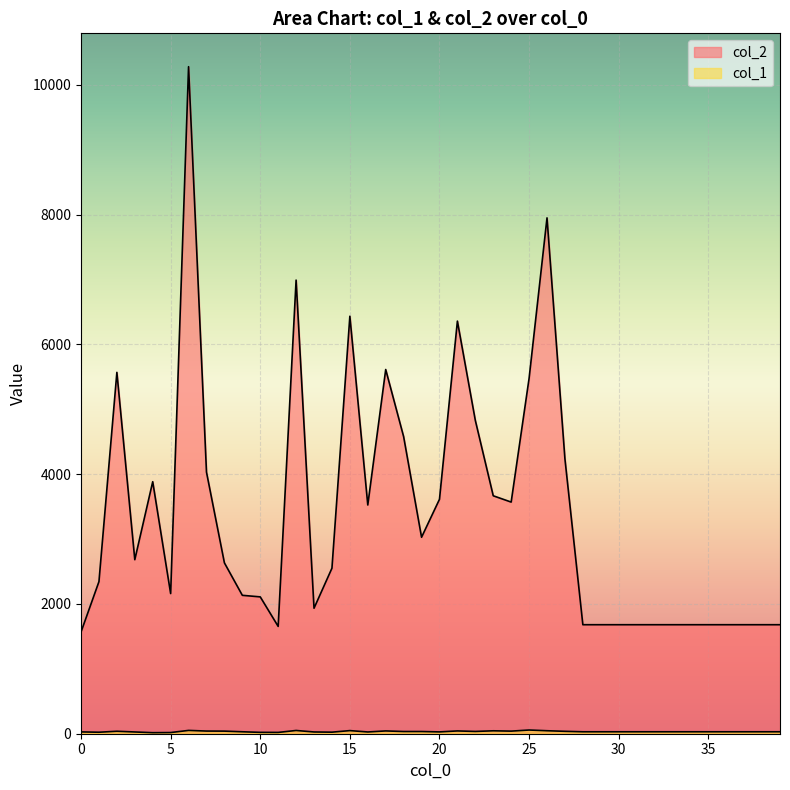

What are all the series names shown in the legend?

col_2, col_1